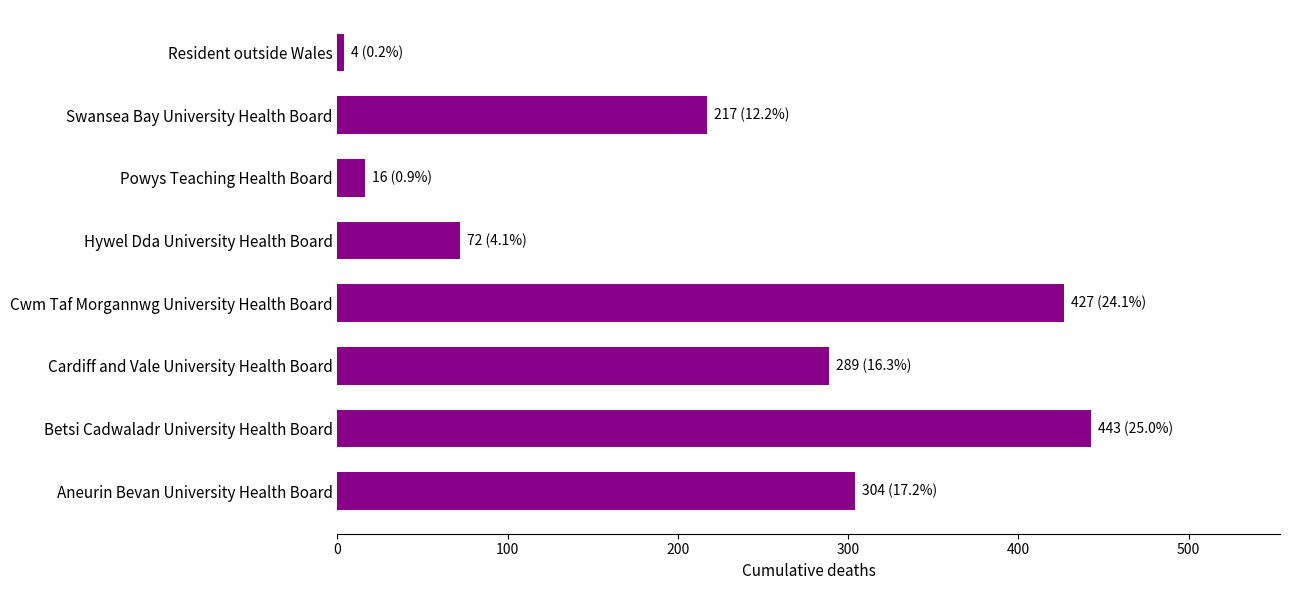

What is the average value?

222